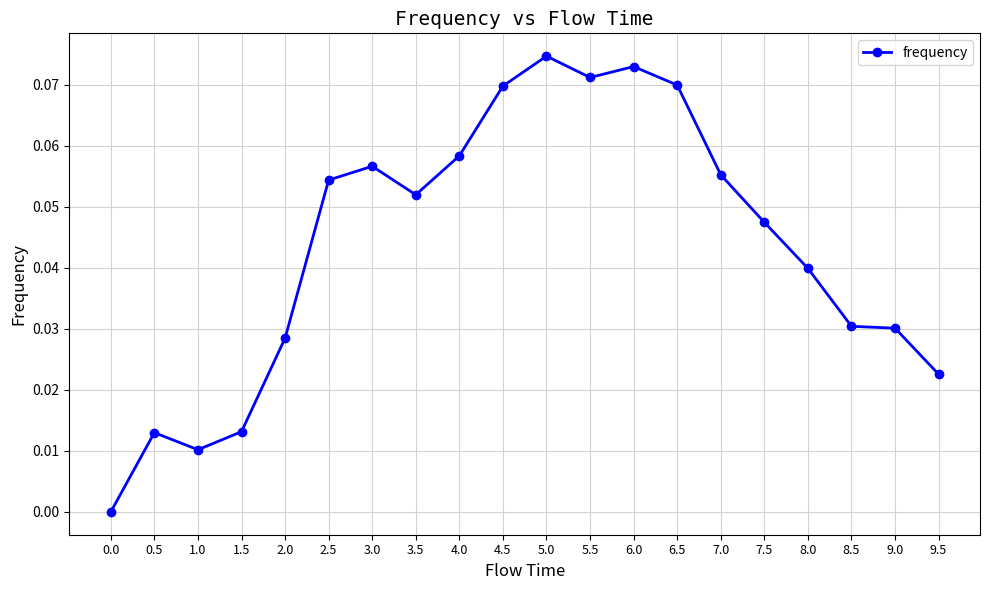

Between 3.5 and 7.0, which is larger?

7.0